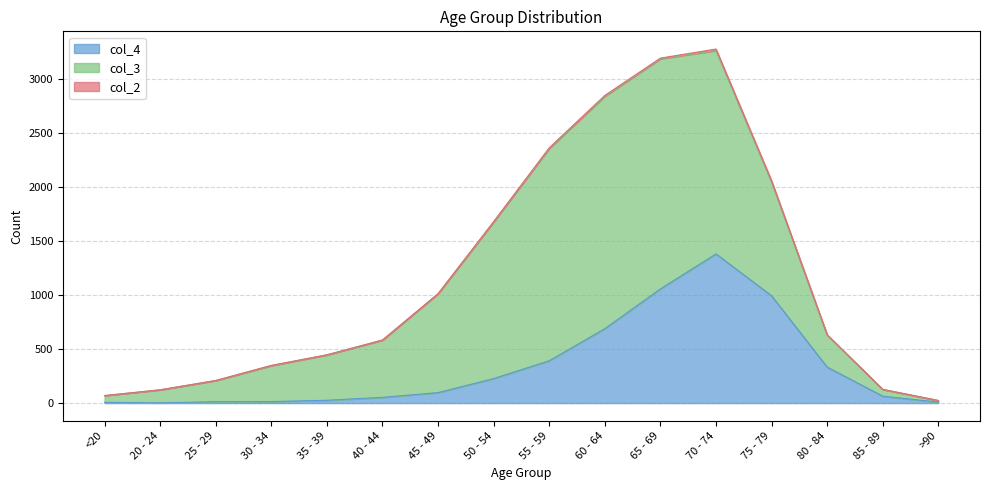

What is the value of the col_4 point at the 1st from the left?

7